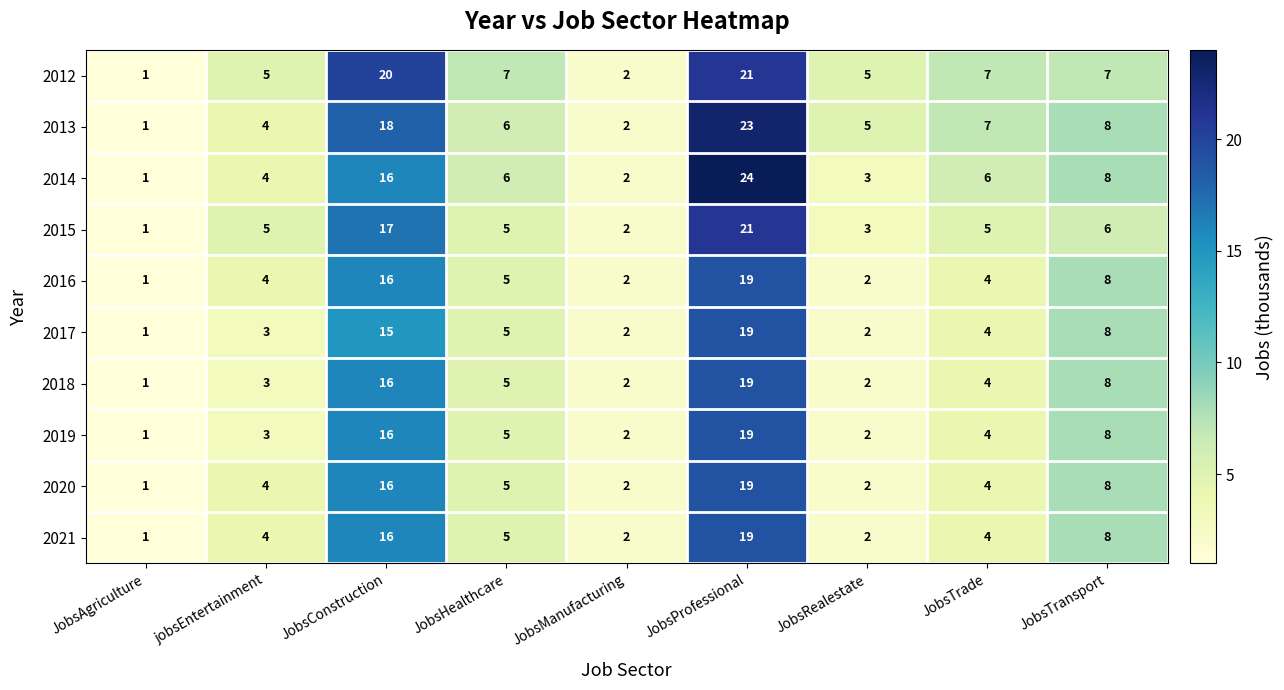

At which label does 2017 first exceed 4?

JobsConstruction